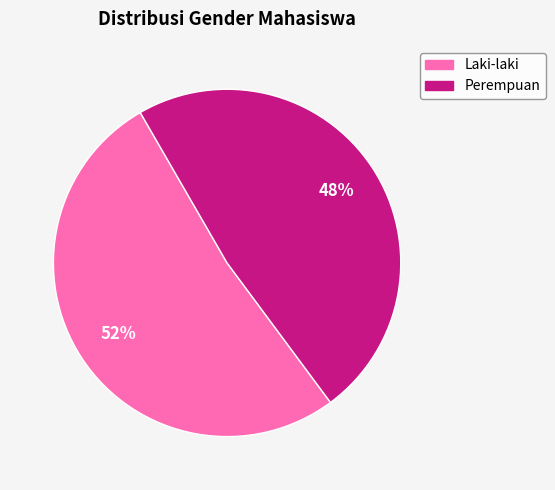

What is the largest slice in the pie chart?

Laki-laki